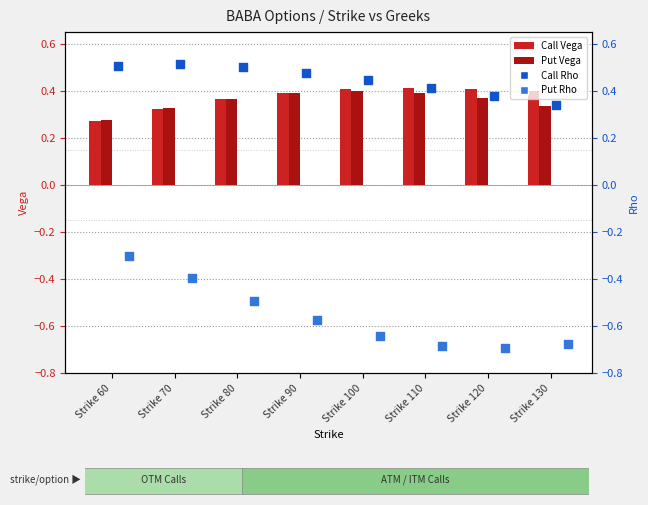

What is the total value across all series at Strike 70?

0.8